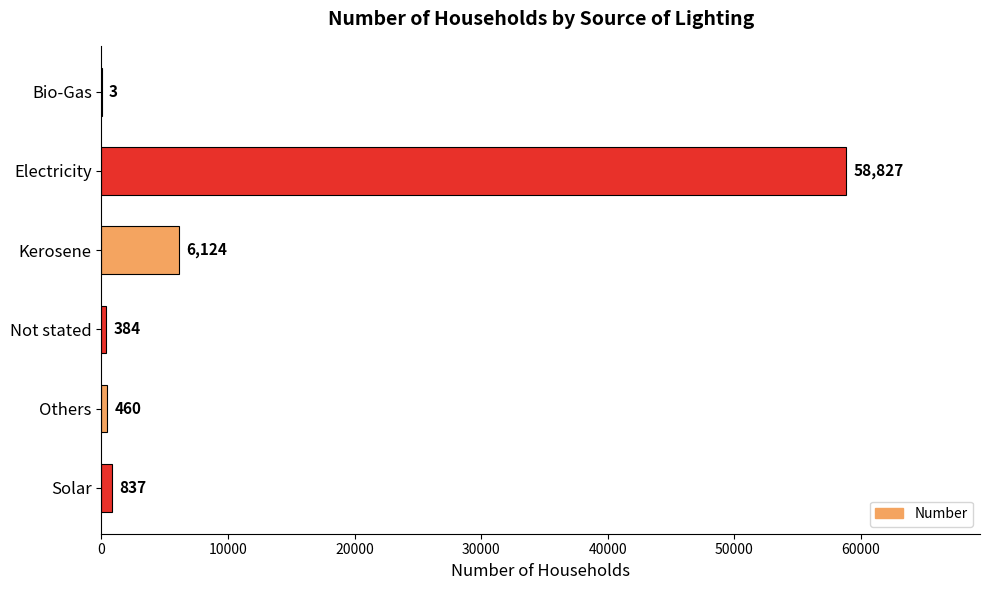

What is the change in value from Kerosene to Others?

-5664